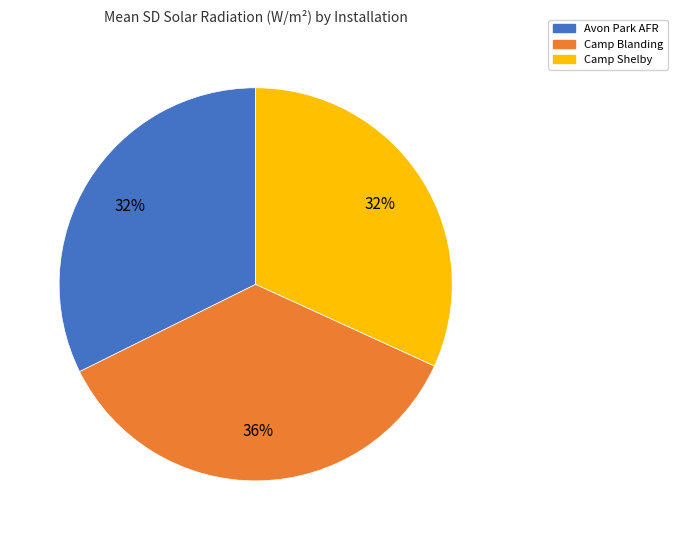

True or false: Avon Park AFR accounts for 32% of the total.

True